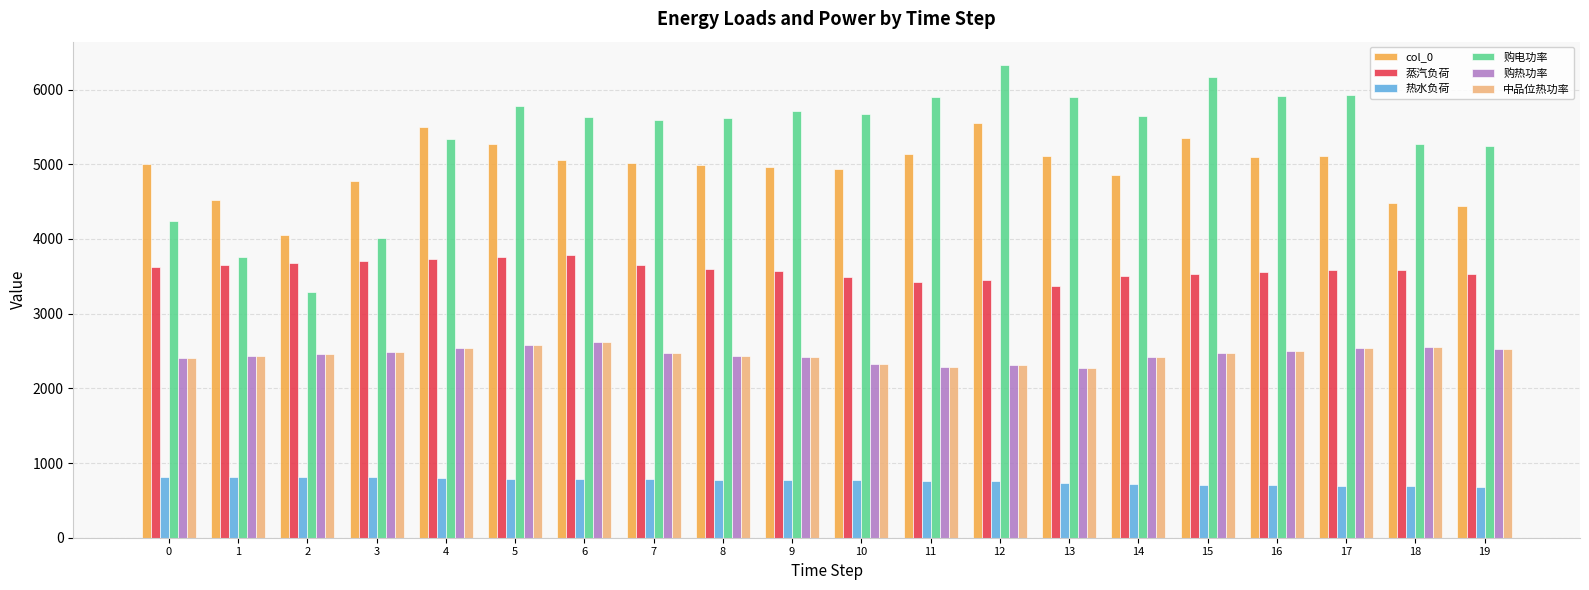

The 购热功率 series shows 3887.5 at 5. True or false?

False